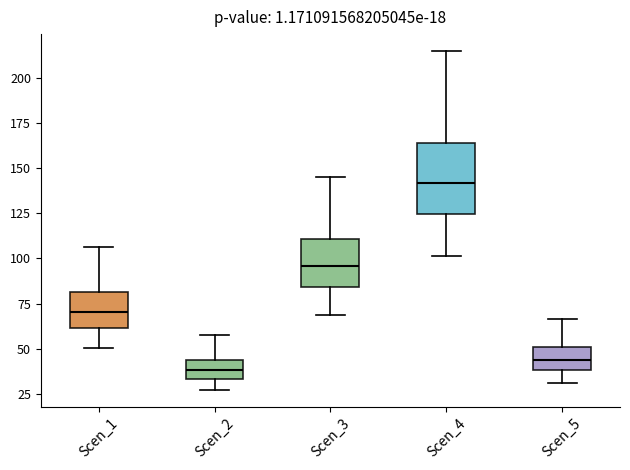

Comparing the boxes themselves (not the whiskers), which one is the tallest?

Scen_4